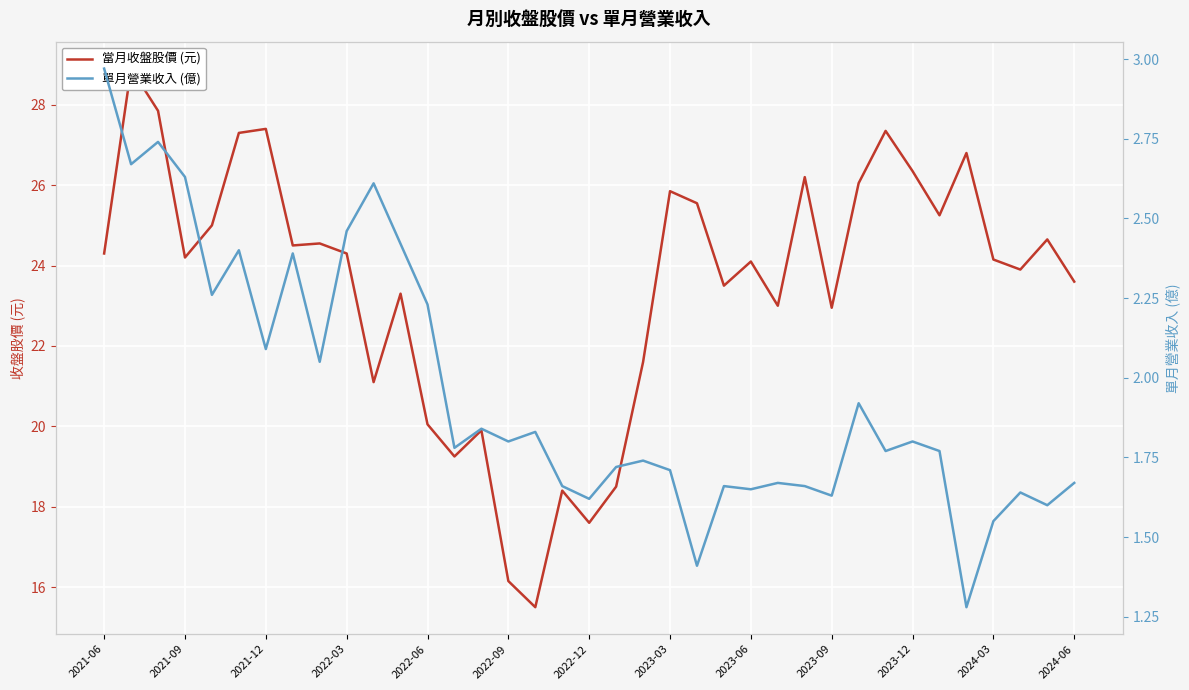

What is the value of the 當月收盤股價 (元) point at the 25th from the left?

24.1